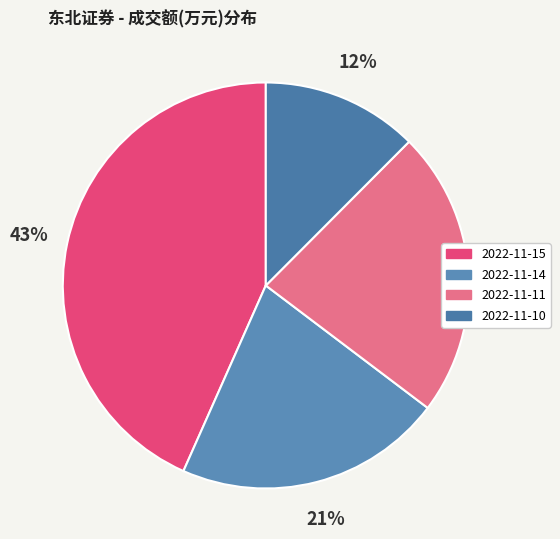

To the nearest percent, what is the combined percentage of 2022-11-14 and 2022-11-10?

34%